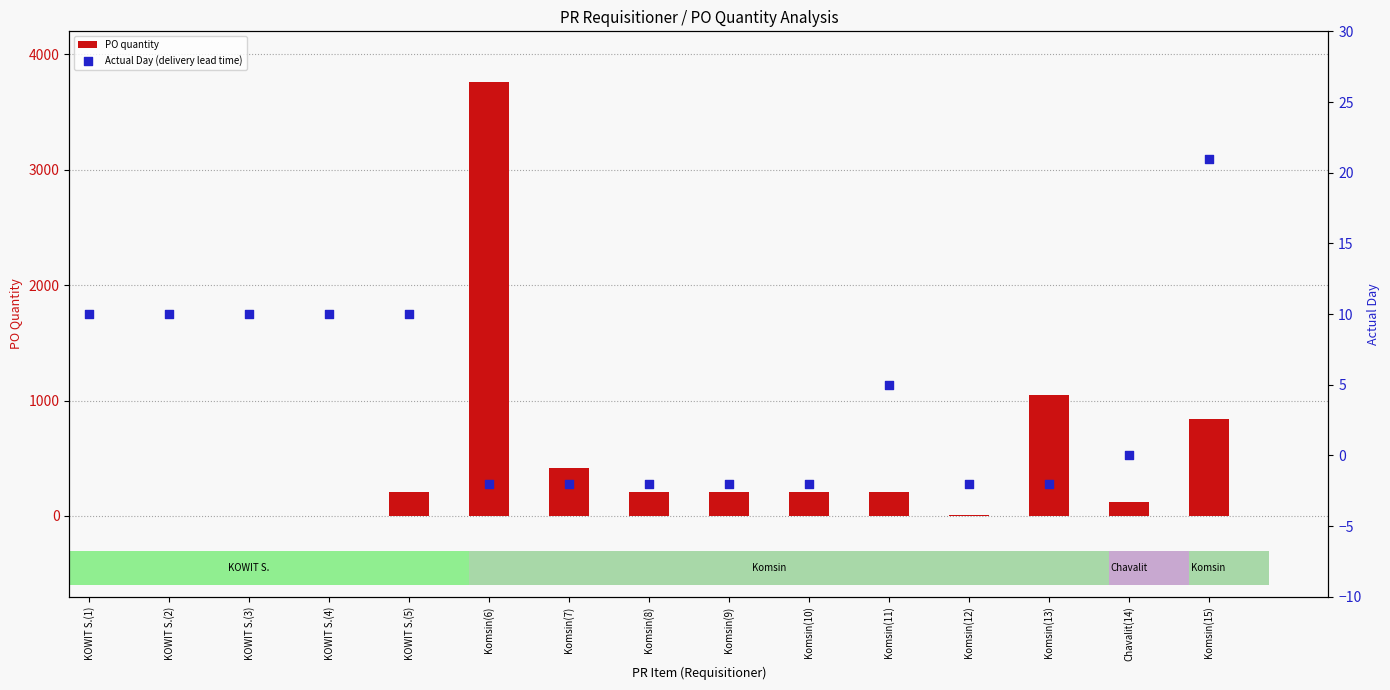

What is the total value across all series at Komsin(15)?

857